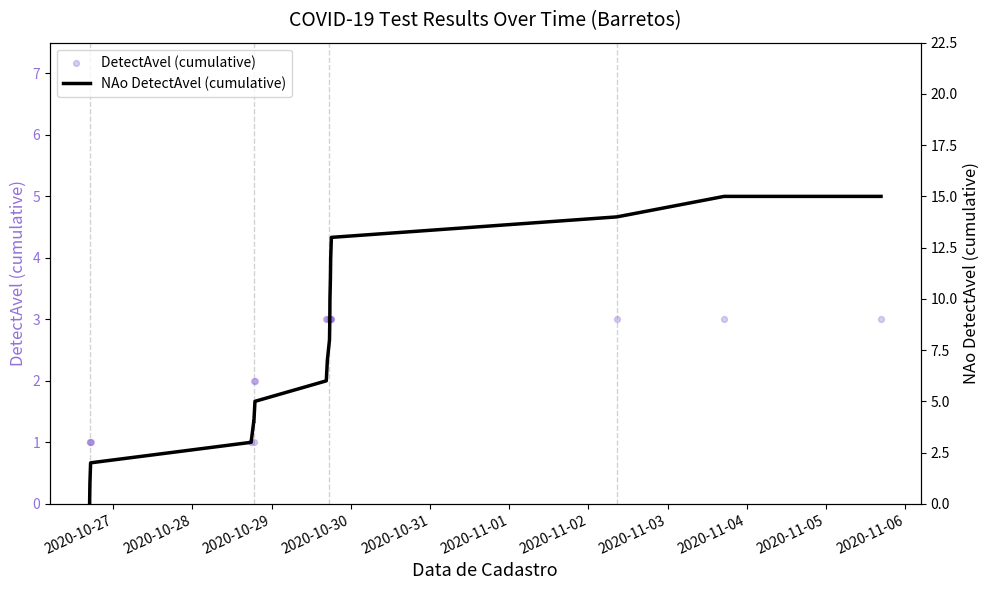

Which series has the largest total across all categories?

NAo DetectAvel (cumulative)